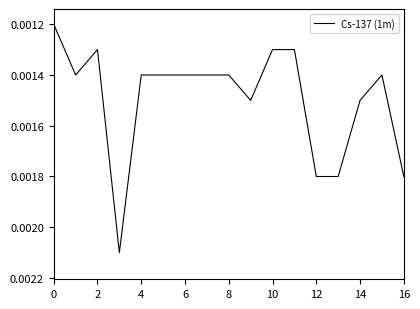

How many values are between 0 and 1?

17